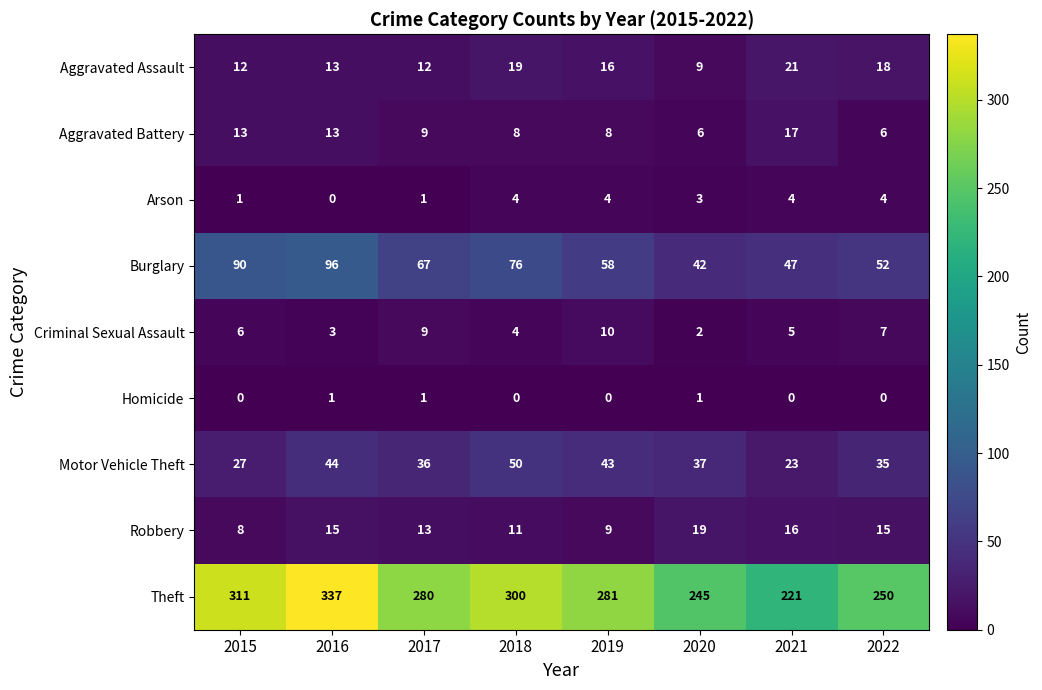

What is the maximum value for Arson?

4